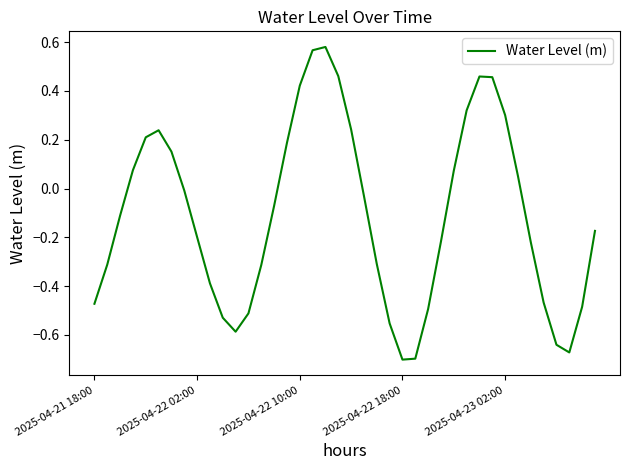

What is the difference between the maximum and minimum values?

1.3